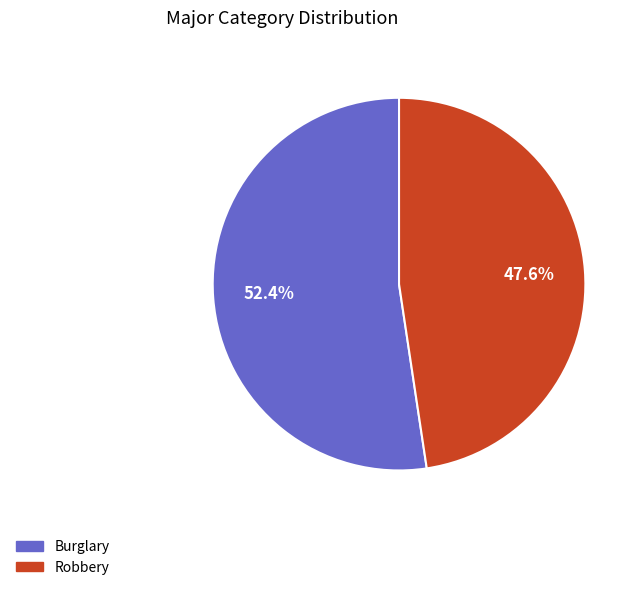

To the nearest percent, what is the average slice percentage?

50%